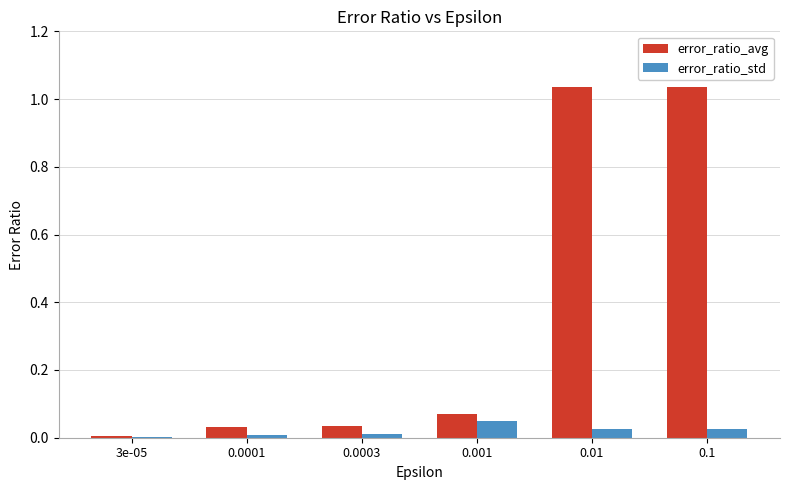

Which series has the largest total across all categories?

error_ratio_avg